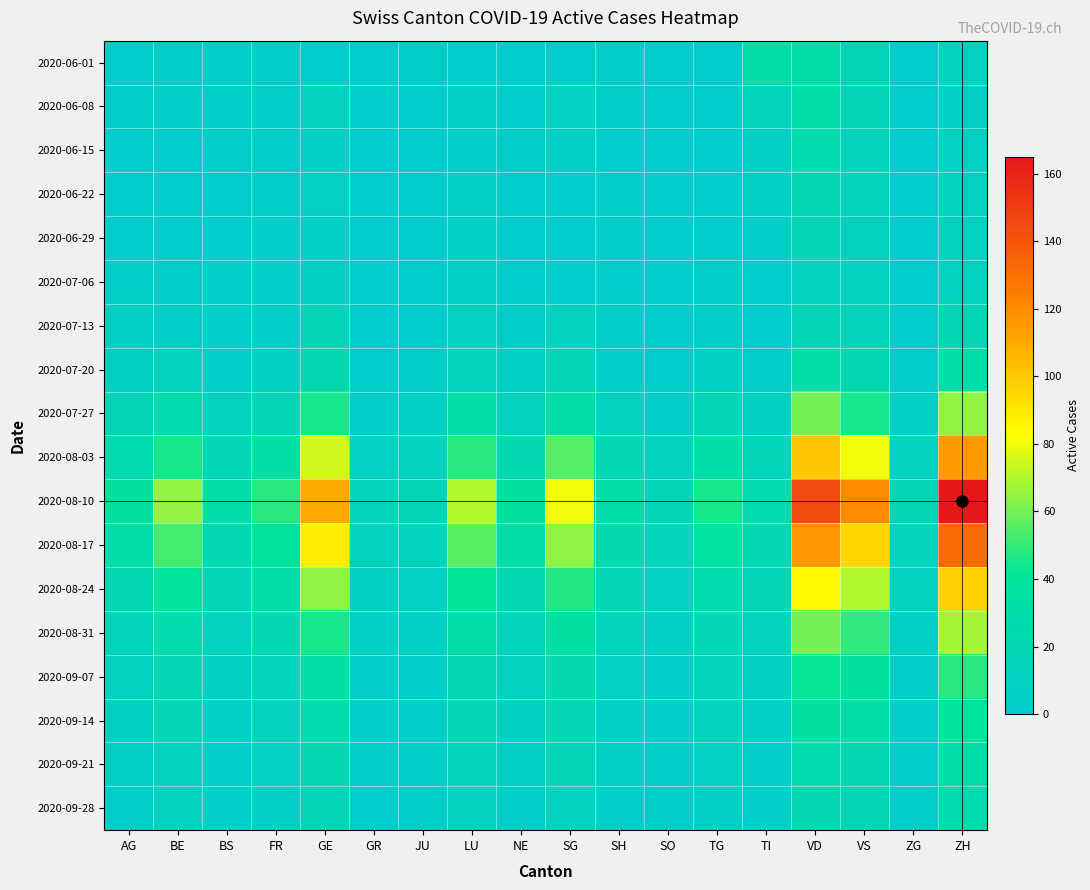

Reading left to right, list all the values displayed in this chart.

2020-06-01: AG=0	BE=5	BS=3	FR=5	GE=2	GR=2	JU=3	LU=2	NE=1	SG=2	SH=3	SO=1	TG=0	TI=30	VD=28	VS=16	ZG=0	ZH=11
2020-06-08: AG=4	BE=4	BS=3	FR=5	GE=10	GR=2	JU=1	LU=6	NE=2	SG=9	SH=5	SO=0	TG=0	TI=13	VD=29	VS=16	ZG=0	ZH=7
2020-06-15: AG=1	BE=1	BS=3	FR=3	GE=6	GR=0	JU=1	LU=4	NE=3	SG=7	SH=1	SO=0	TG=0	TI=6	VD=27	VS=14	ZG=1	ZH=9
2020-06-22: AG=2	BE=2	BS=2	FR=3	GE=9	GR=1	JU=1	LU=6	NE=2	SG=0	SH=3	SO=0	TG=0	TI=6	VD=20	VS=14	ZG=0	ZH=11
2020-06-29: AG=2	BE=2	BS=1	FR=4	GE=7	GR=0	JU=1	LU=6	NE=2	SG=0	SH=3	SO=0	TG=2	TI=4	VD=18	VS=10	ZG=0	ZH=10
2020-07-06: AG=4	BE=3	BS=4	FR=4	GE=8	GR=0	JU=1	LU=6	NE=2	SG=0	SH=2	SO=0	TG=3	TI=0	VD=11	VS=11	ZG=1	ZH=12
2020-07-13: AG=6	BE=5	BS=4	FR=5	GE=15	GR=1	JU=2	LU=9	NE=3	SG=10	SH=3	SO=1	TG=5	TI=1	VD=16	VS=14	ZG=2	ZH=18
2020-07-20: AG=8	BE=12	BS=5	FR=8	GE=22	GR=2	JU=3	LU=13	NE=6	SG=15	SH=5	SO=2	TG=8	TI=3	VD=28	VS=22	ZG=3	ZH=30
2020-07-27: AG=15	BE=25	BS=10	FR=18	GE=45	GR=5	JU=6	LU=28	NE=12	SG=30	SH=11	SO=5	TG=17	TI=8	VD=60	VS=45	ZG=7	ZH=65
2020-08-03: AG=25	BE=45	BS=18	FR=32	GE=75	GR=9	JU=10	LU=48	NE=22	SG=55	SH=20	SO=10	TG=30	TI=15	VD=100	VS=80	ZG=12	ZH=115
2020-08-10: AG=35	BE=65	BS=28	FR=48	GE=110	GR=14	JU=15	LU=70	NE=35	SG=80	SH=30	SO=16	TG=45	TI=25	VD=145	VS=120	ZG=18	ZH=165
2020-08-17: AG=28	BE=52	BS=22	FR=38	GE=88	GR=11	JU=12	LU=56	NE=28	SG=64	SH=24	SO=13	TG=36	TI=20	VD=116	VS=96	ZG=14	ZH=132
2020-08-24: AG=20	BE=38	BS=16	FR=28	GE=64	GR=8	JU=9	LU=41	NE=20	SG=47	SH=18	SO=9	TG=26	TI=15	VD=85	VS=70	ZG=10	ZH=97
2020-08-31: AG=14	BE=27	BS=11	FR=20	GE=45	GR=6	JU=6	LU=29	NE=14	SG=33	SH=13	SO=7	TG=19	TI=10	VD=60	VS=49	ZG=7	ZH=68
2020-09-07: AG=10	BE=19	BS=8	FR=14	GE=32	GR=4	JU=5	LU=21	NE=10	SG=24	SH=9	SO=5	TG=13	TI=8	VD=42	VS=35	ZG=5	ZH=48
2020-09-14: AG=8	BE=15	BS=6	FR=11	GE=25	GR=3	JU=4	LU=16	NE=8	SG=19	SH=7	SO=4	TG=11	TI=6	VD=33	VS=28	ZG=4	ZH=38
2020-09-21: AG=6	BE=12	BS=5	FR=9	GE=20	GR=3	JU=3	LU=13	NE=6	SG=15	SH=6	SO=3	TG=9	TI=5	VD=27	VS=22	ZG=3	ZH=30
2020-09-28: AG=5	BE=10	BS=4	FR=7	GE=16	GR=2	JU=3	LU=11	NE=5	SG=12	SH=5	SO=3	TG=7	TI=4	VD=22	VS=18	ZG=3	ZH=25